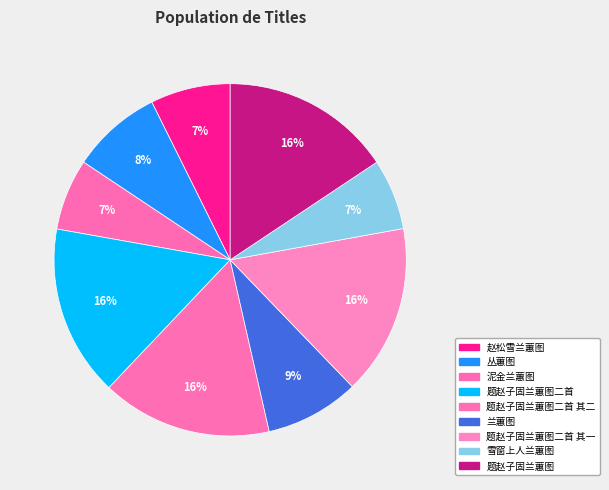

Is it true that 题赵子固兰蕙图 is 16% of the pie?

True